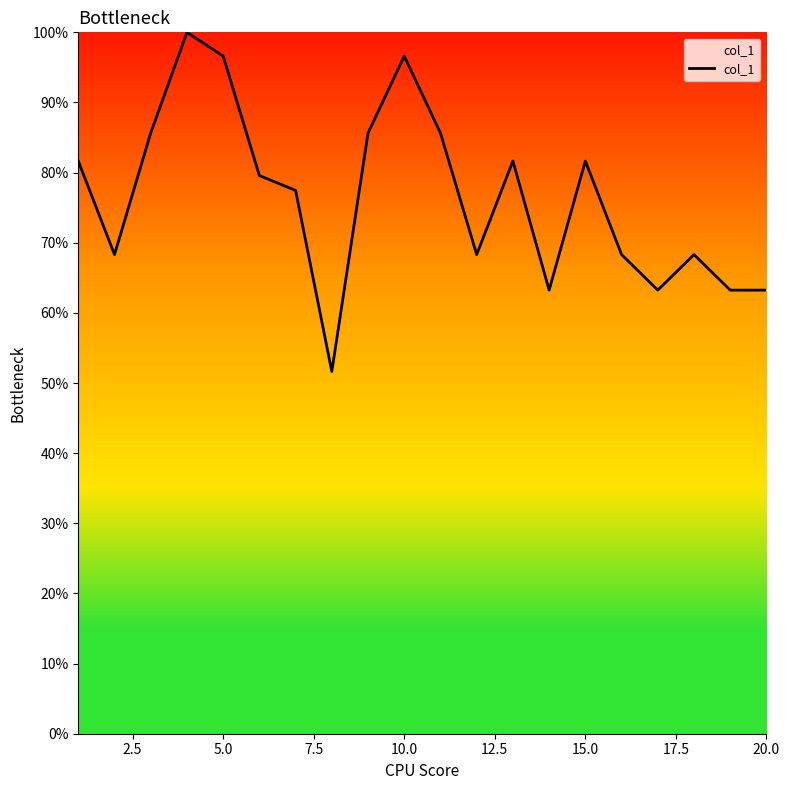

What is the minimum value shown in the chart?

51.6